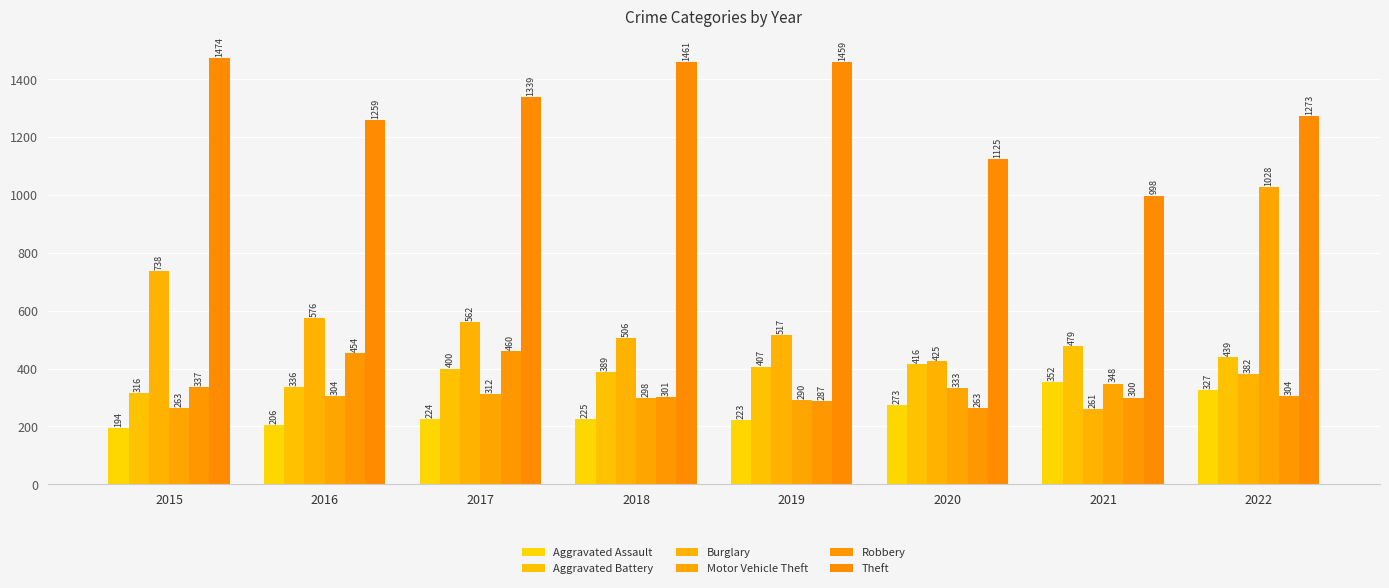

What is the value of the Aggravated Battery bar at the 5th from the left?

407